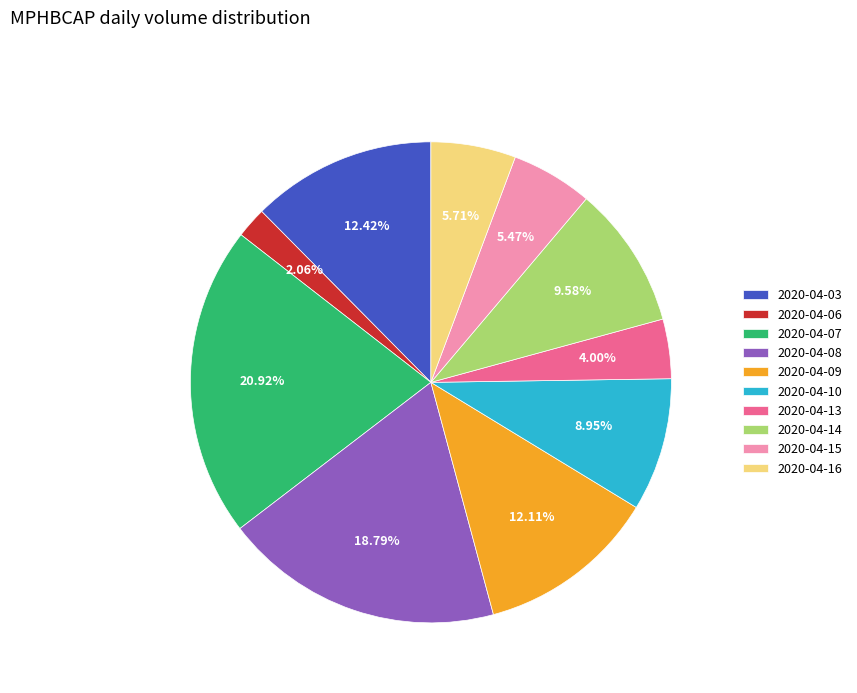

To the nearest percent, what is the difference between the 2020-04-08 and 2020-04-03 slice percentages?

6%